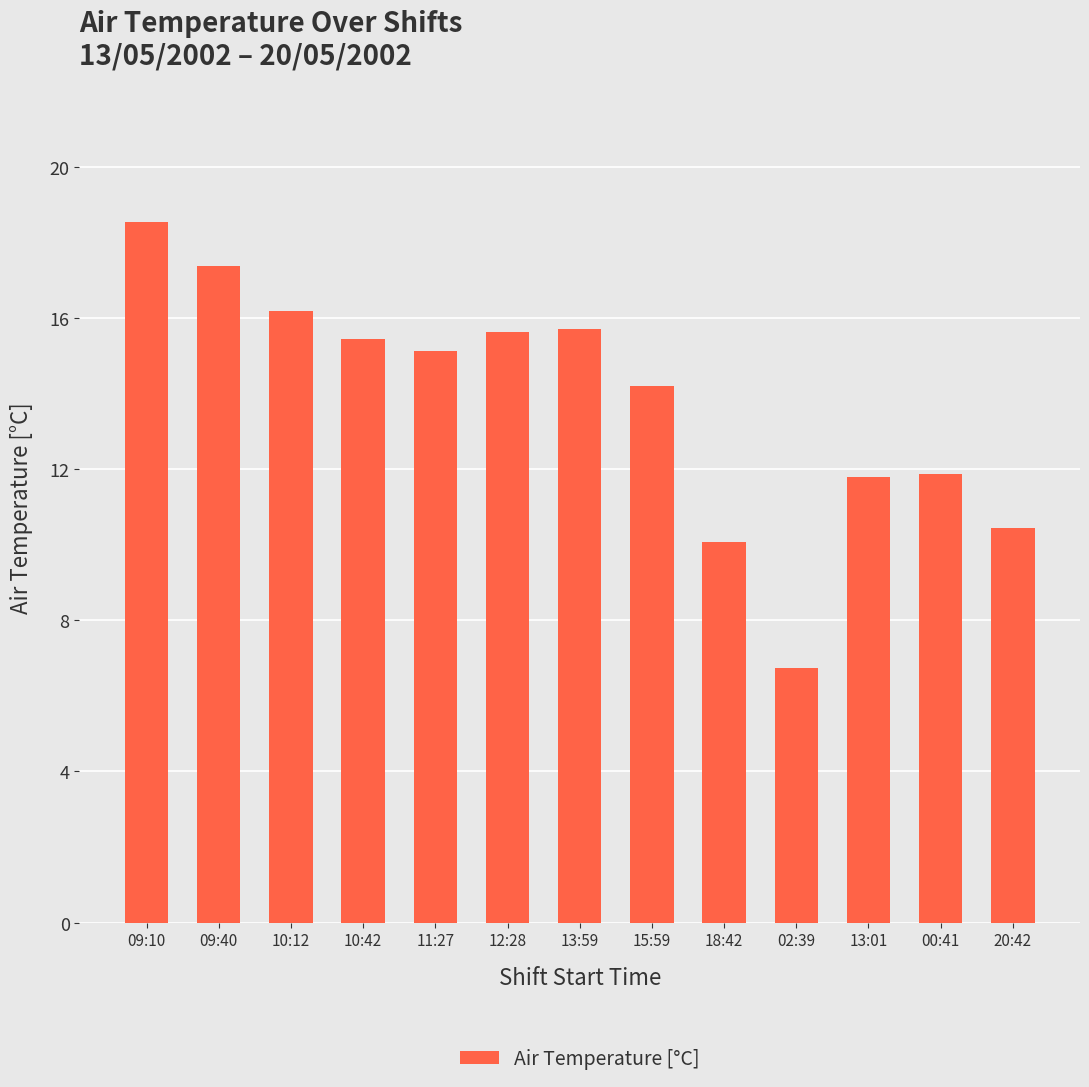

What is the difference between the values at 15:59 and 02:39?

7.5